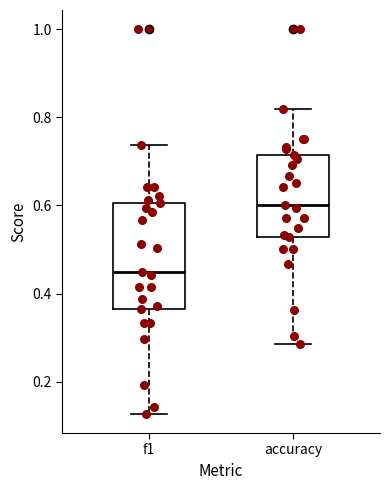

Reading left to right, read every box against the y-axis: the position of its median line, the range the box covers, and the ends of its whiskers. The values are not printed on the chart, so give them approximately, as read against the axis.

f1: median 0.46, box 0.36 to 0.60, whiskers 0.12 to 0.74
accuracy: median 0.60, box 0.52 to 0.72, whiskers 0.28 to 0.82